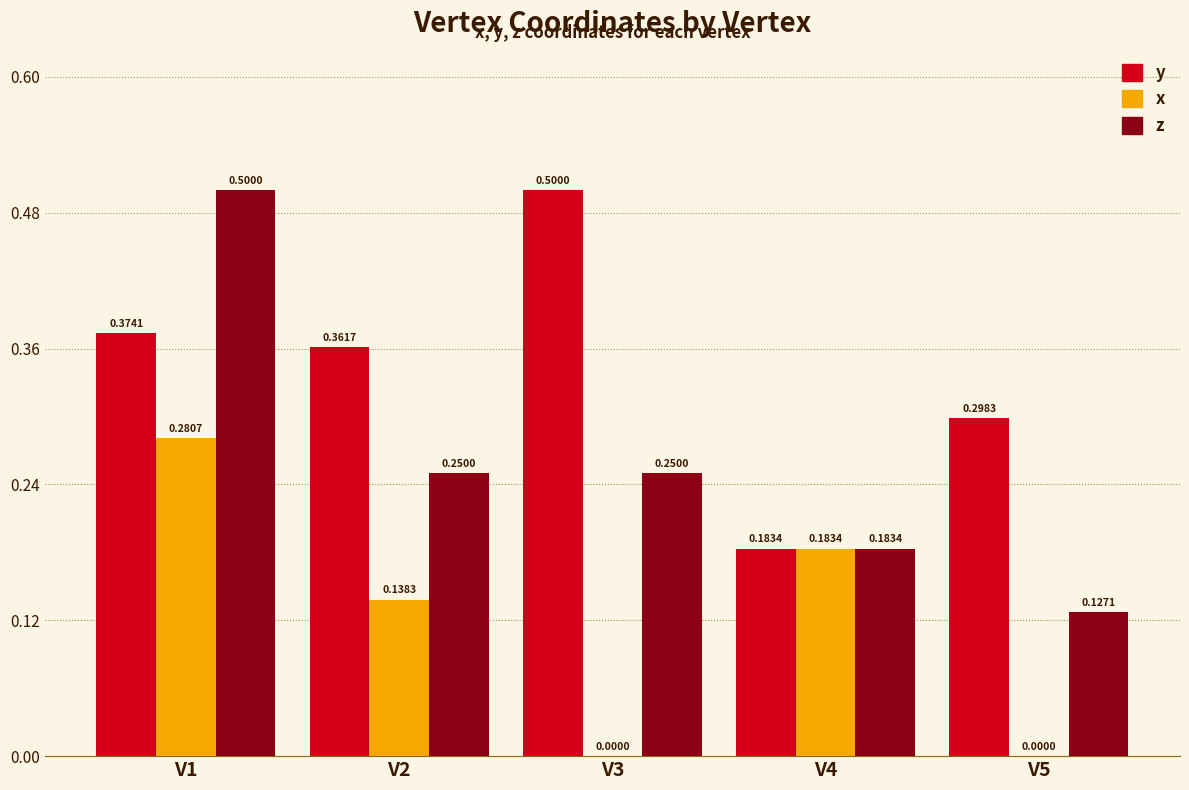

Which series changed the most between V1 and V4?

z